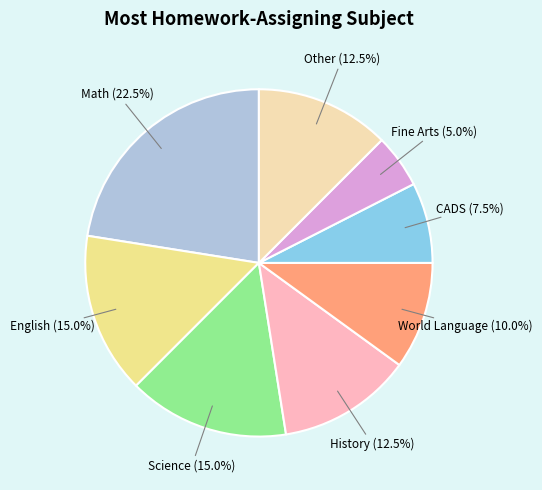

Is there a majority slice in this chart?

No